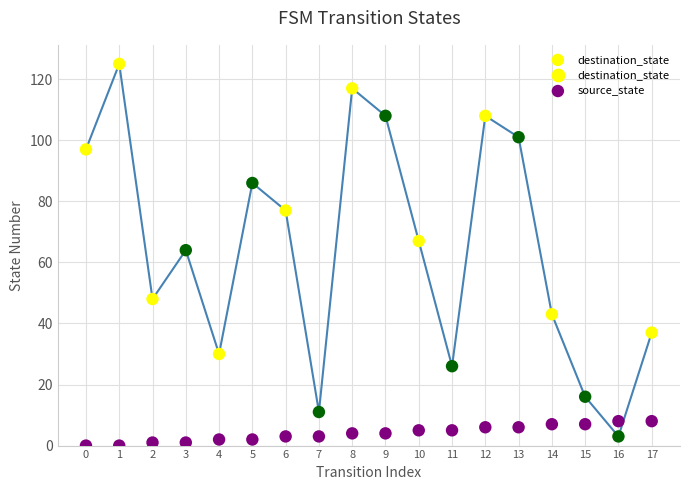

Which has a higher value, 14 or 16?

16